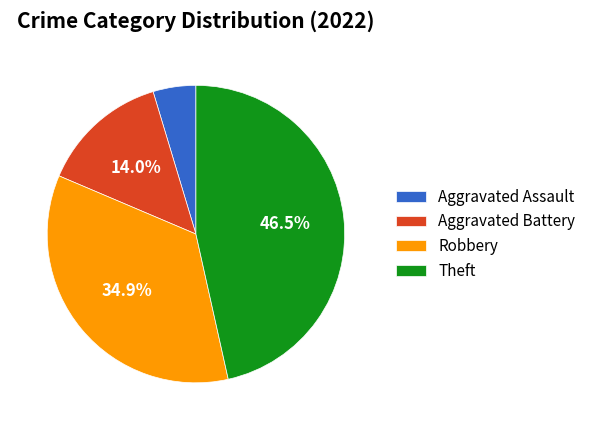

Which category has the biggest portion of the pie?

Theft